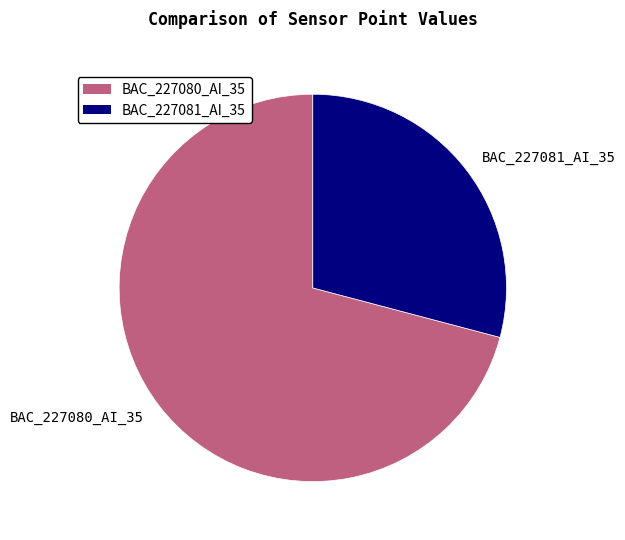

Count the number of slices in the pie.

2